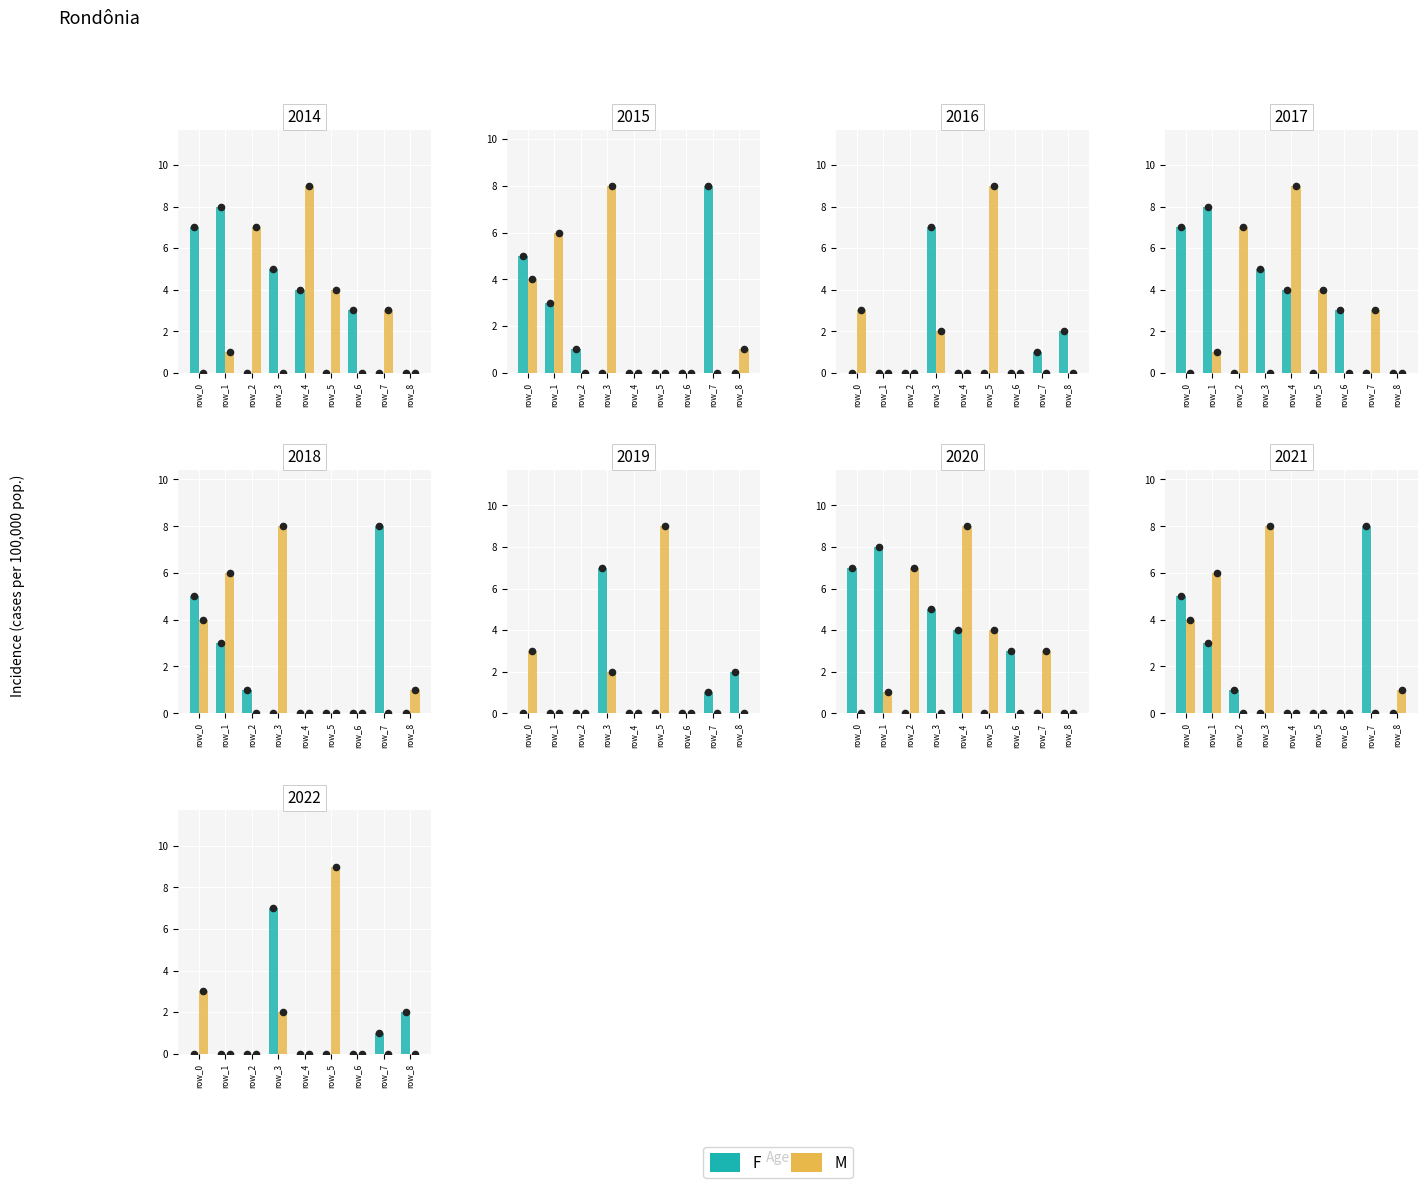

At which category is the sum across all series the highest?

row_3